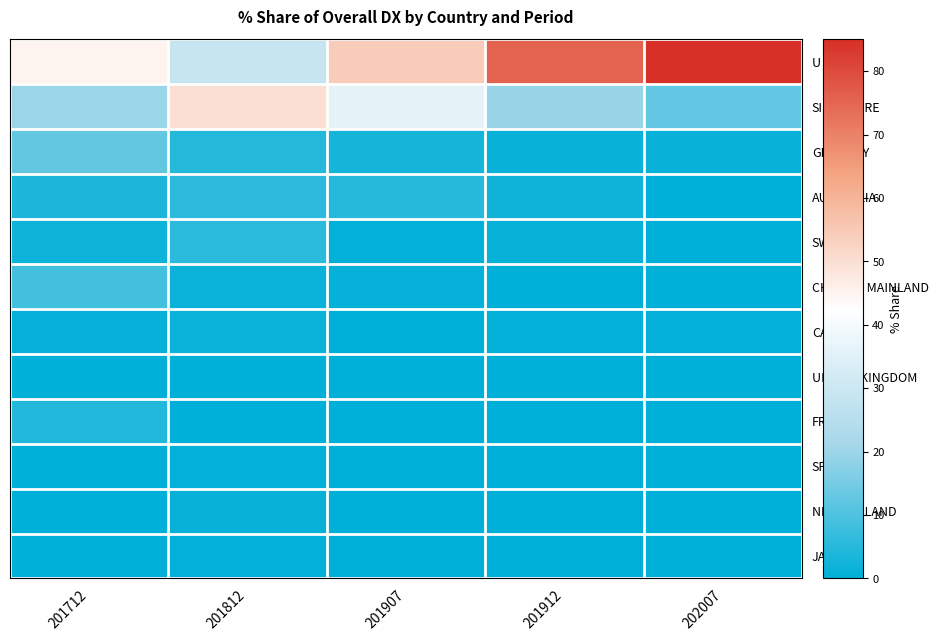

Is it true that U S A equals 14.9 at 201812?

False